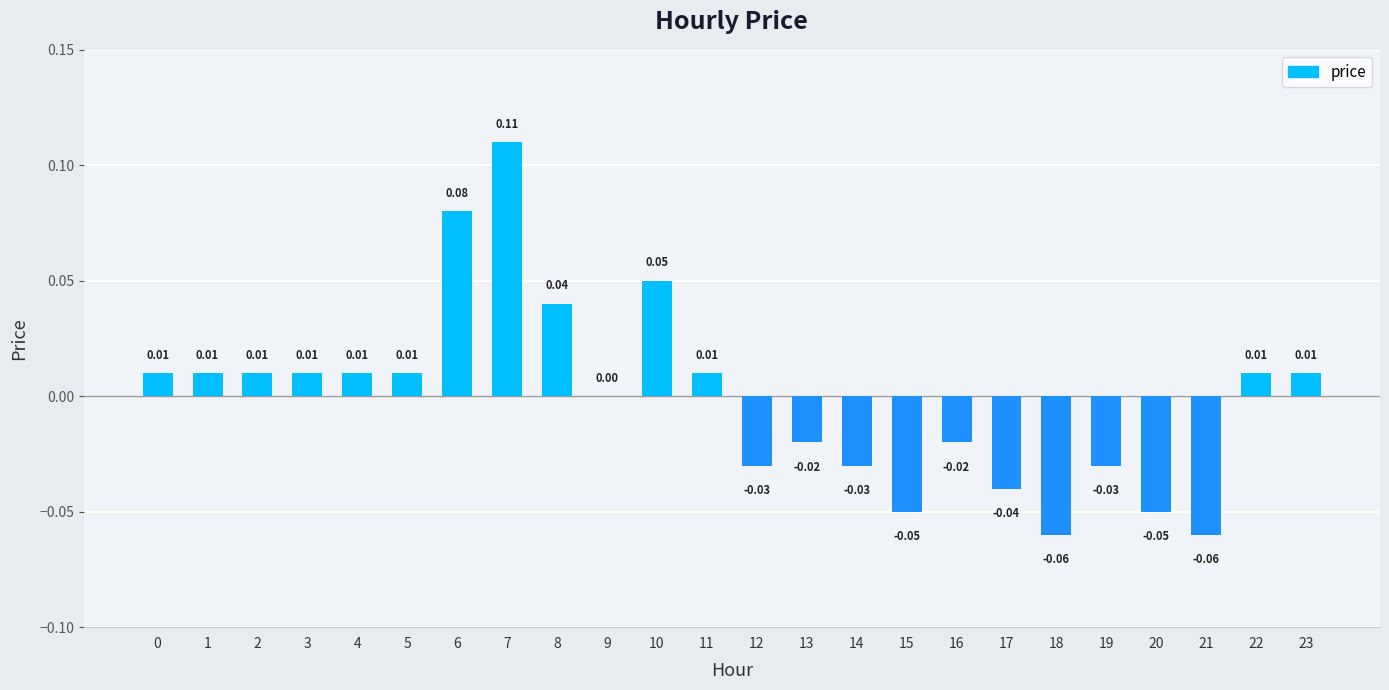

Between 12 and 17, which is larger?

12